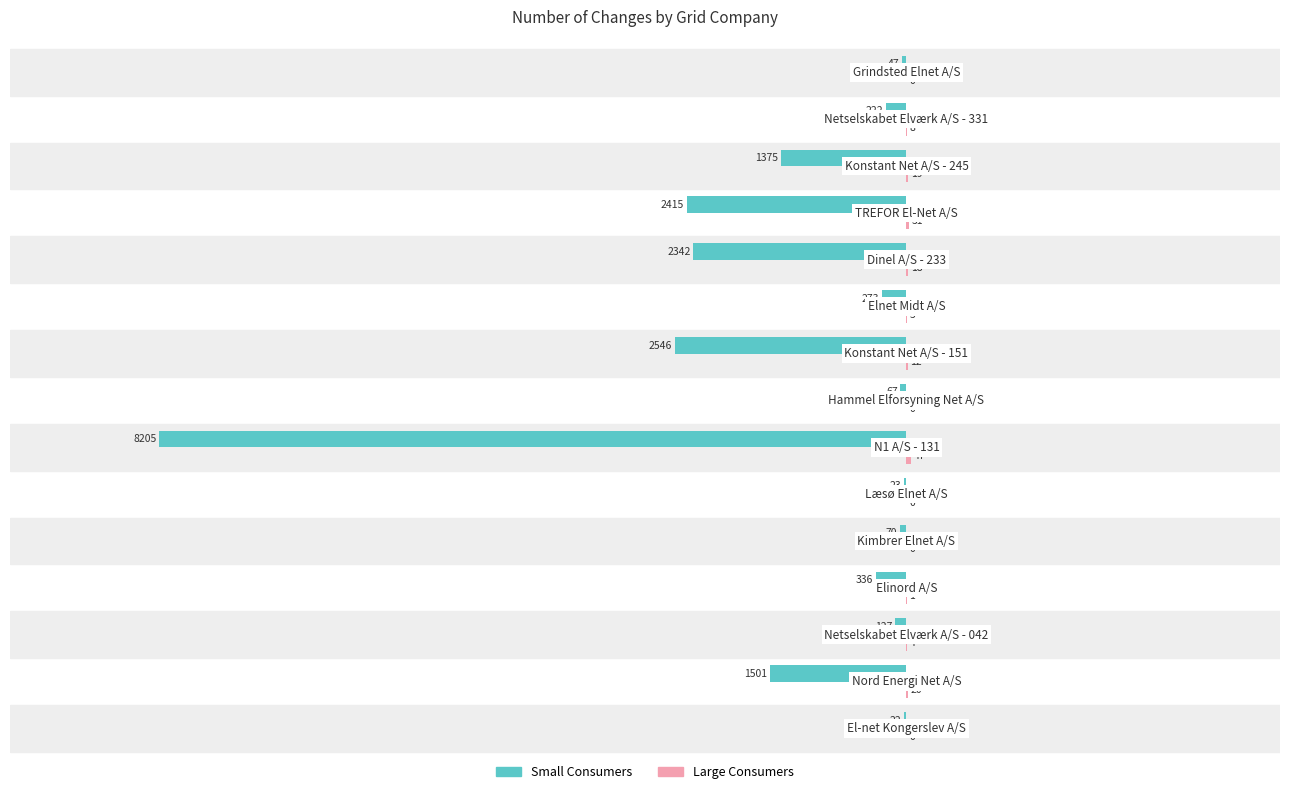

What is the maximum value shown in the chart?

47